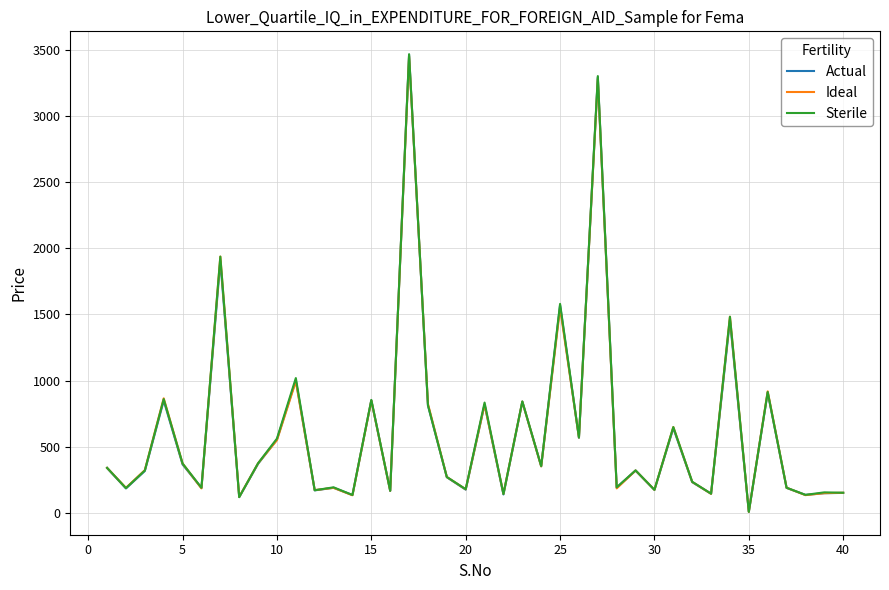

What is the difference between the maximum and minimum values in the Sterile series?

3455.0